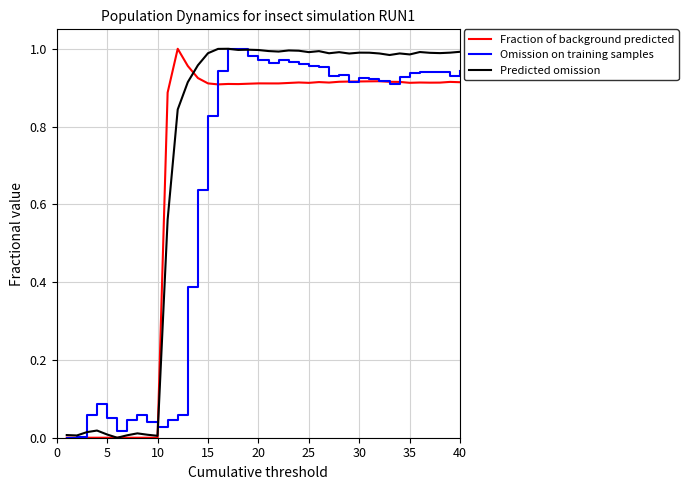

Is this an area chart (filled region under the line)?

No